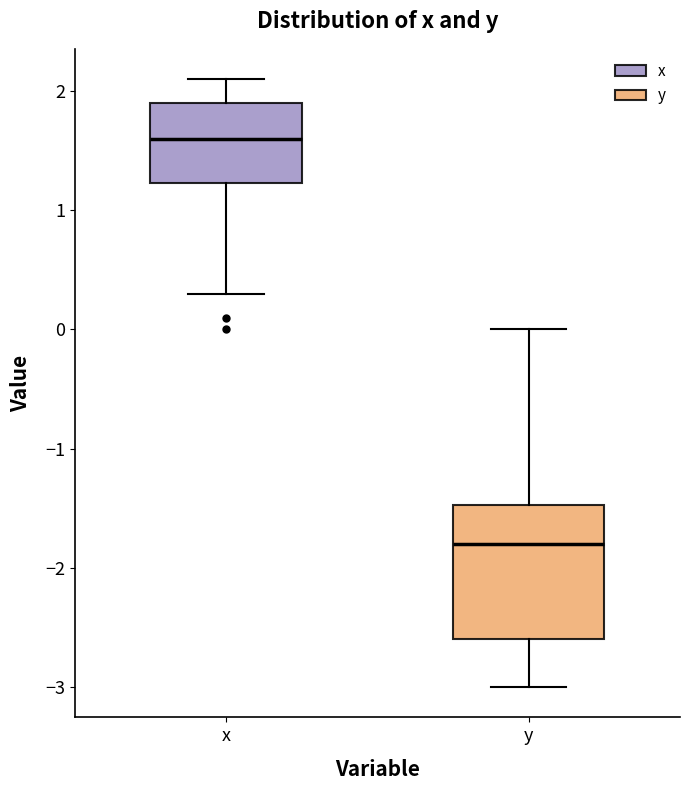

Which box has the highest median line?

x